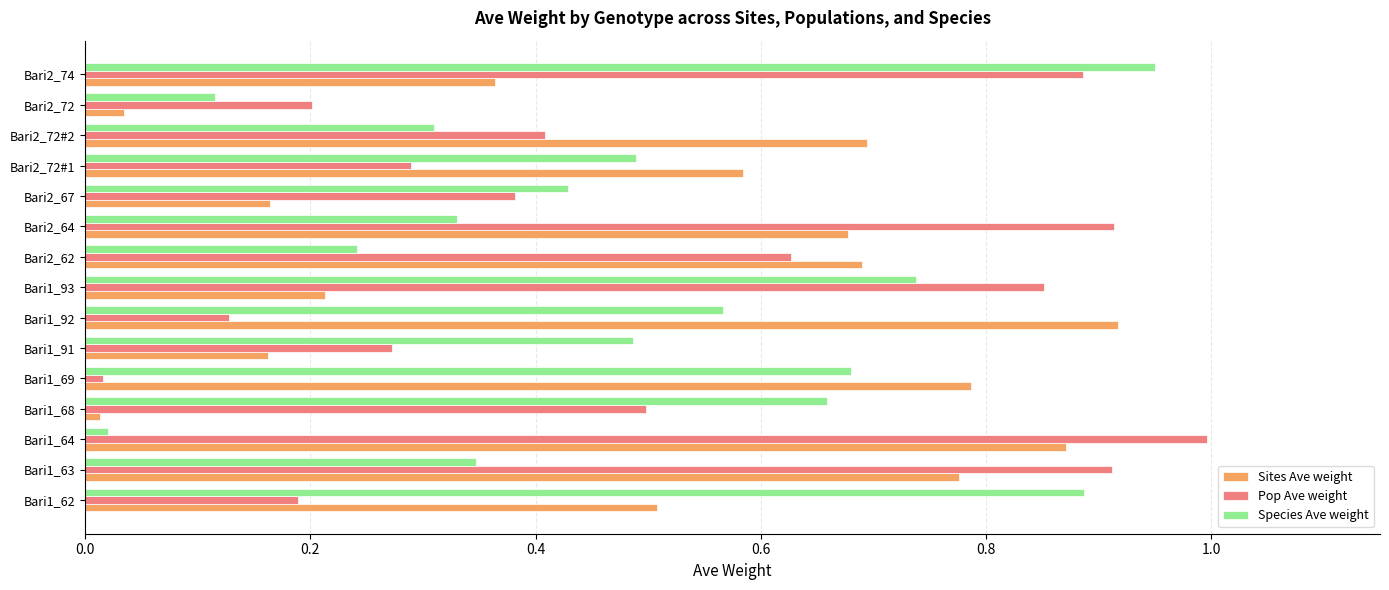

What is the sum of all Sites Ave weight values?

7.5